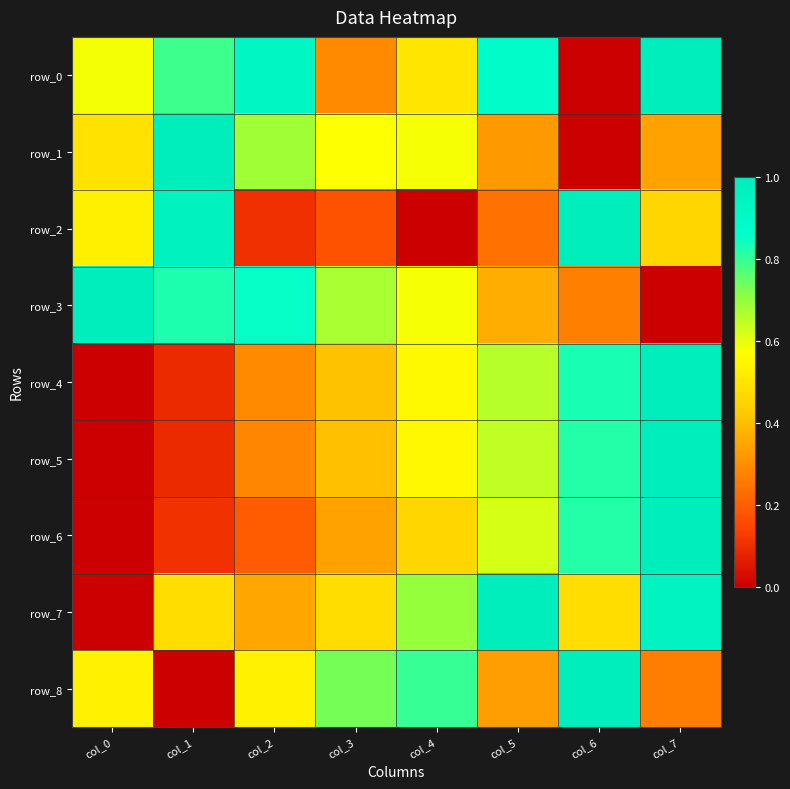

At which category is the sum across all series the highest?

col_7